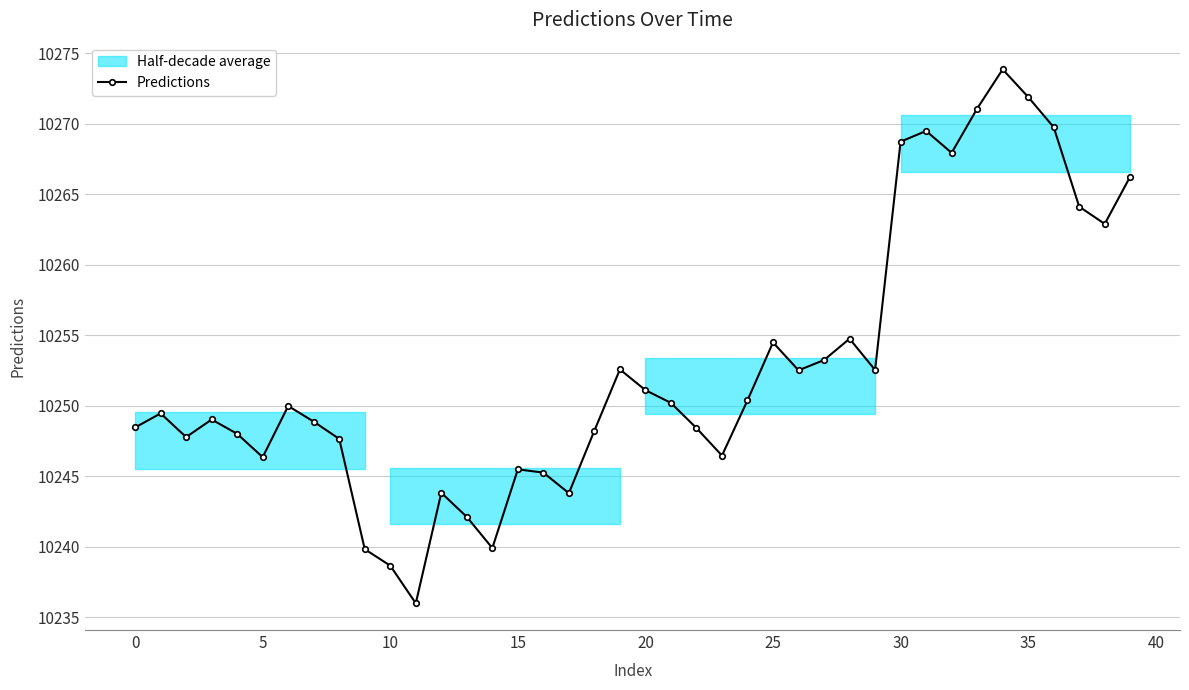

What is the minimum value shown in the chart?

10236.0